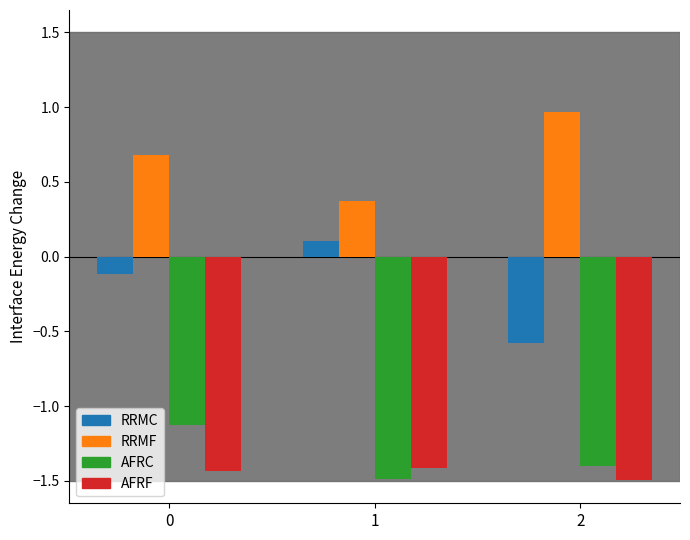

What are all the series names shown in the legend?

RRMC, RRMF, AFRC, AFRF